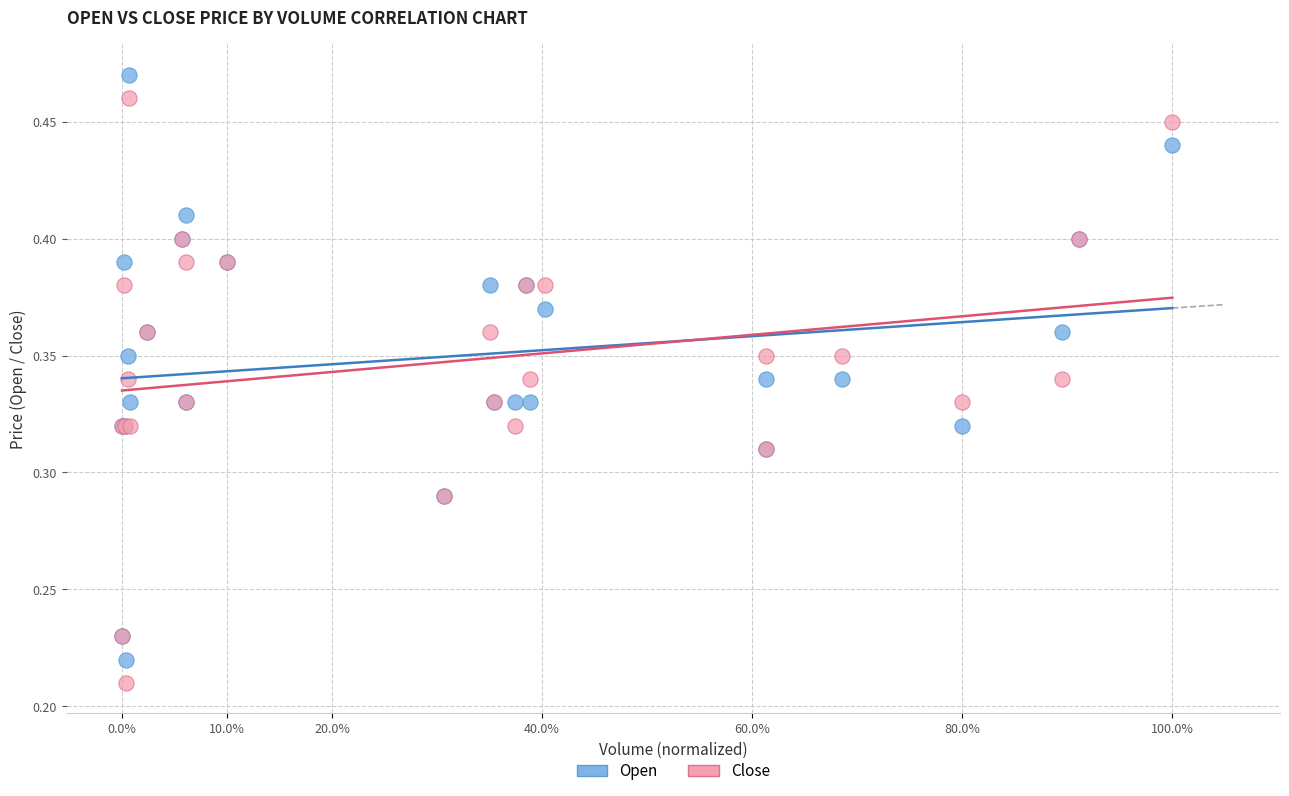

What is the X range (max minus min) for the scatter plot?

1.0